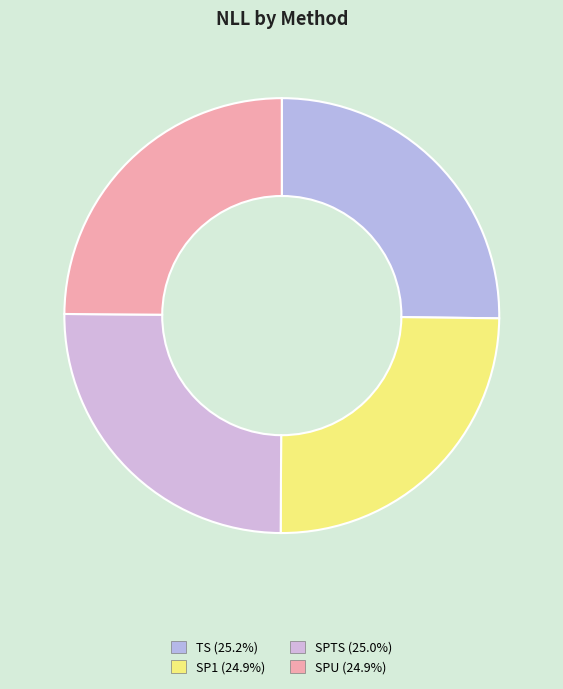

Is it true that SPTS is 25% of the pie?

True